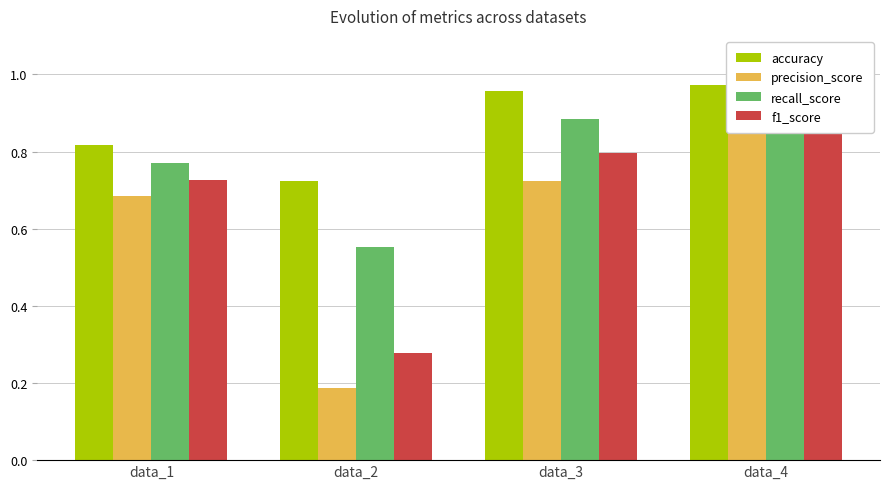

The value of recall_score at data_2 is 0.8. True or false?

False